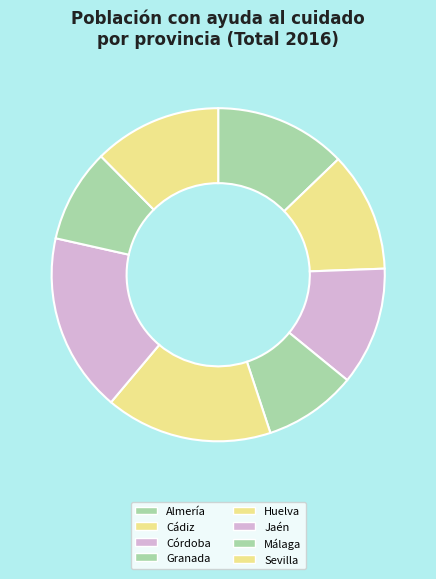

To the nearest percent, what percentage of the pie is Córdoba?

11%